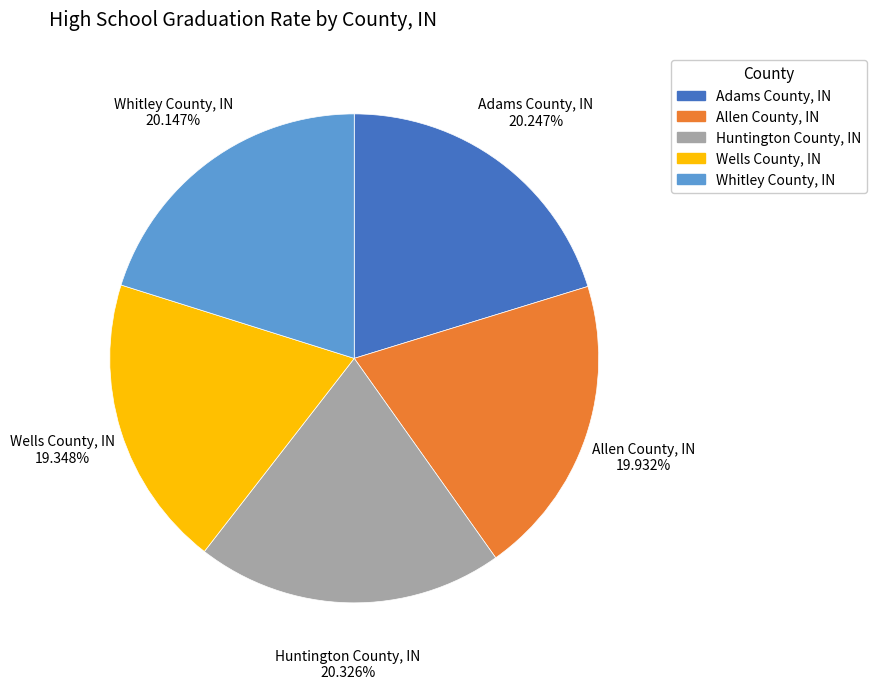

Is it true that Wells County, IN is 11% of the pie?

False